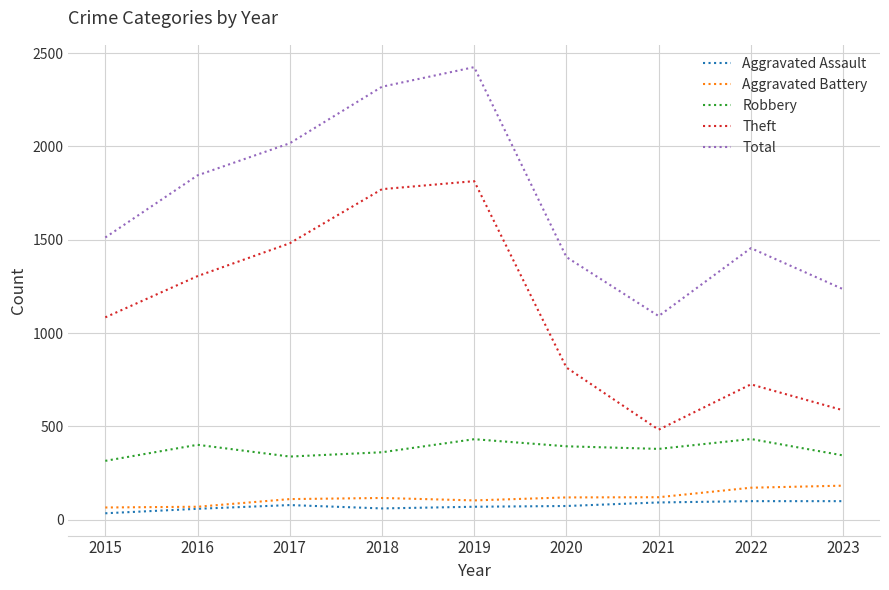

Which category has the highest value across all series?

2019